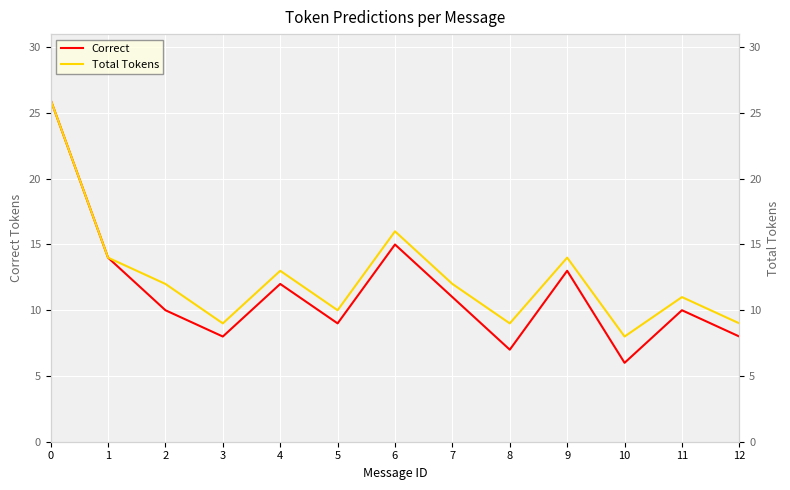

Is this an area chart (filled region under the line)?

No